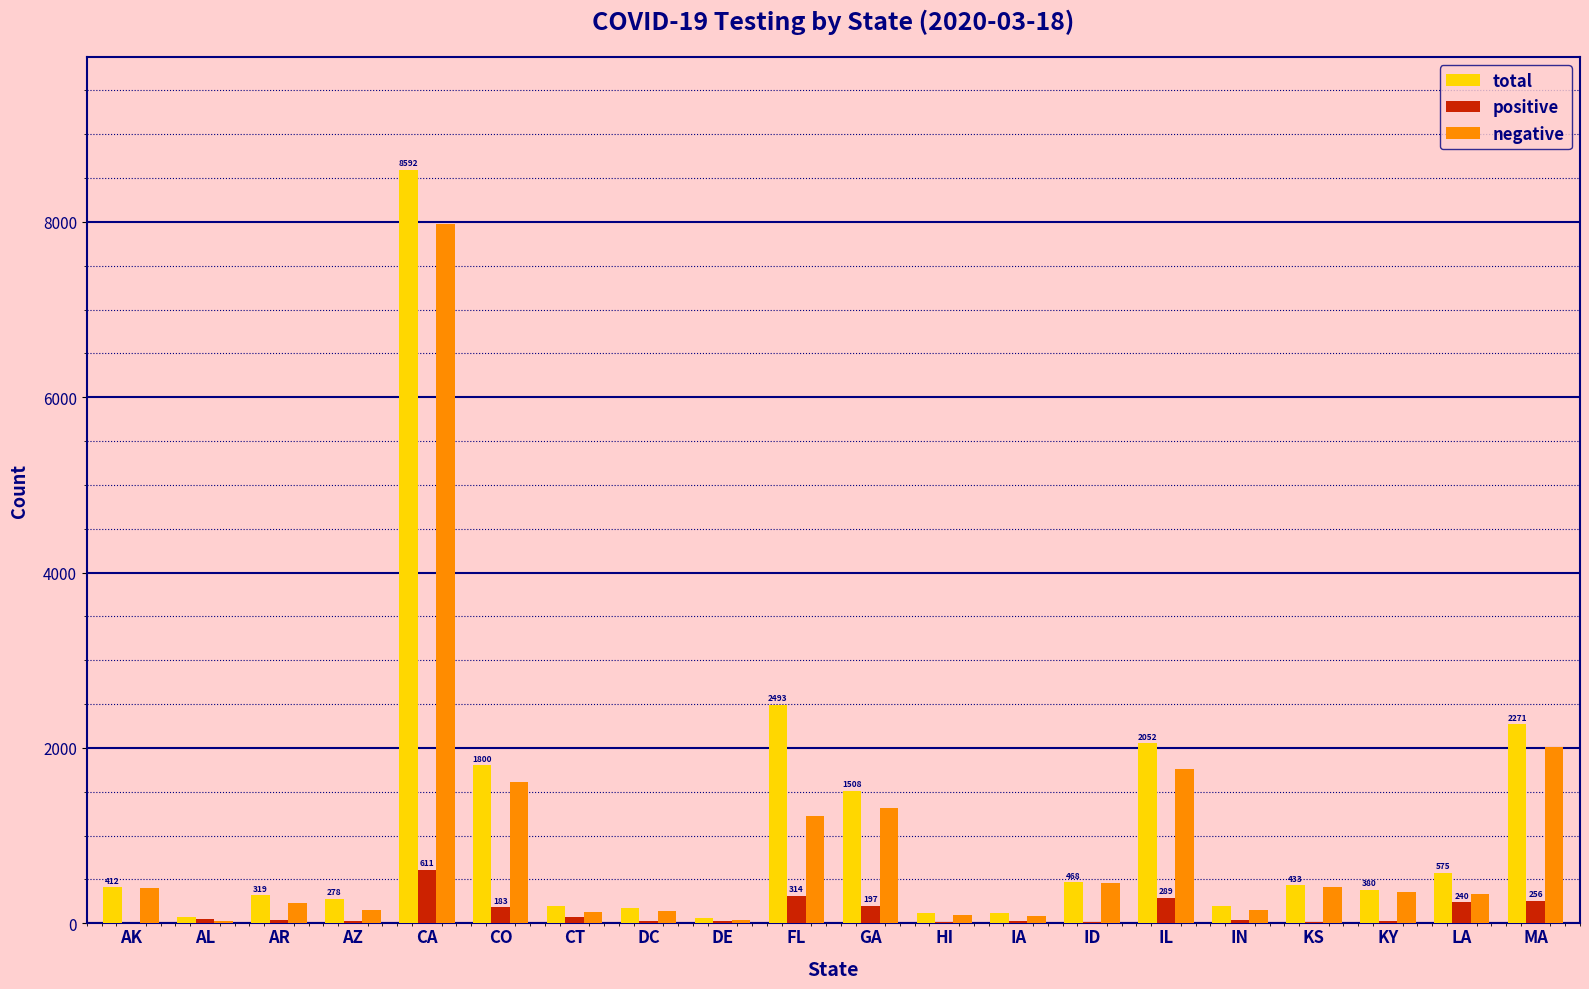

What is the total value across all series at LA?

1150